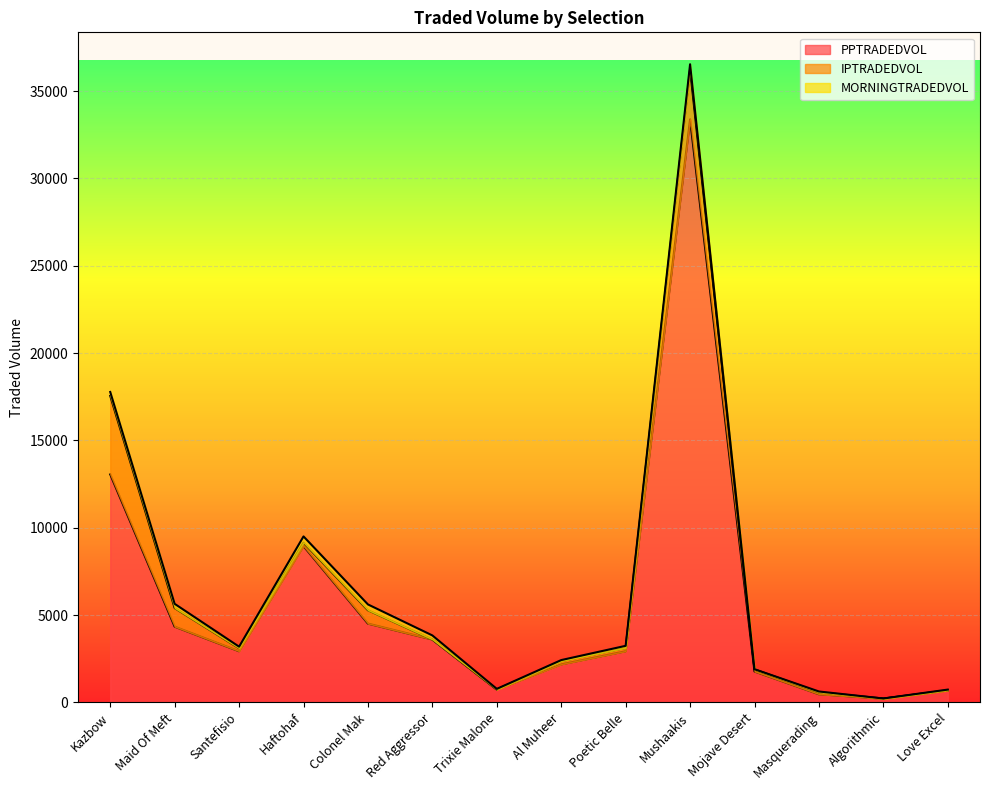

What position from the left is Al Muheer?

8